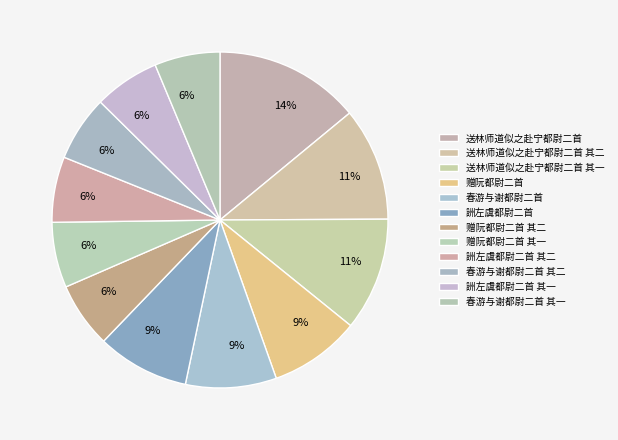

How many segments does this pie chart have?

12